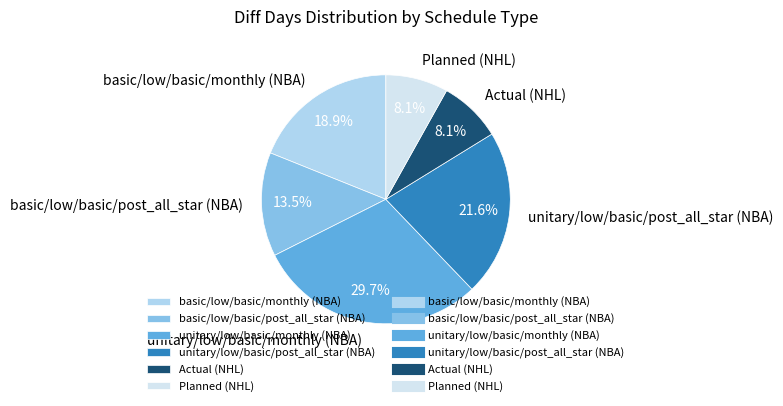

What is the total percentage of Planned (NHL) and basic/low/basic/post_all_star (NBA)?

21.6%